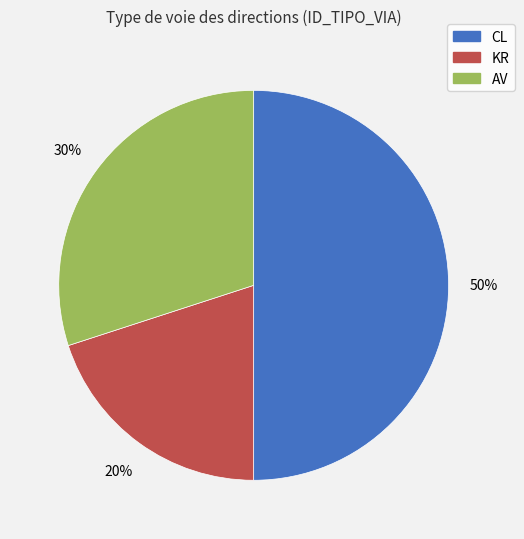

What is the largest slice in the pie chart?

CL